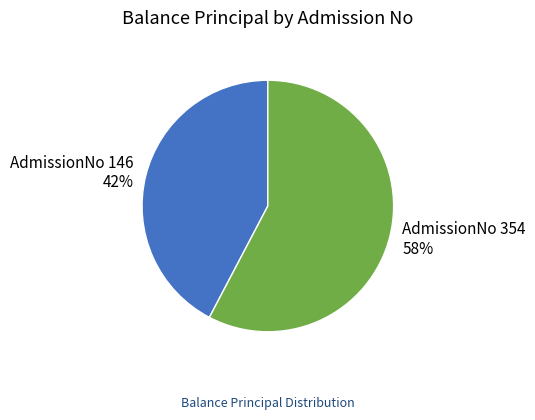

To the nearest percent, what is the average slice percentage?

50%